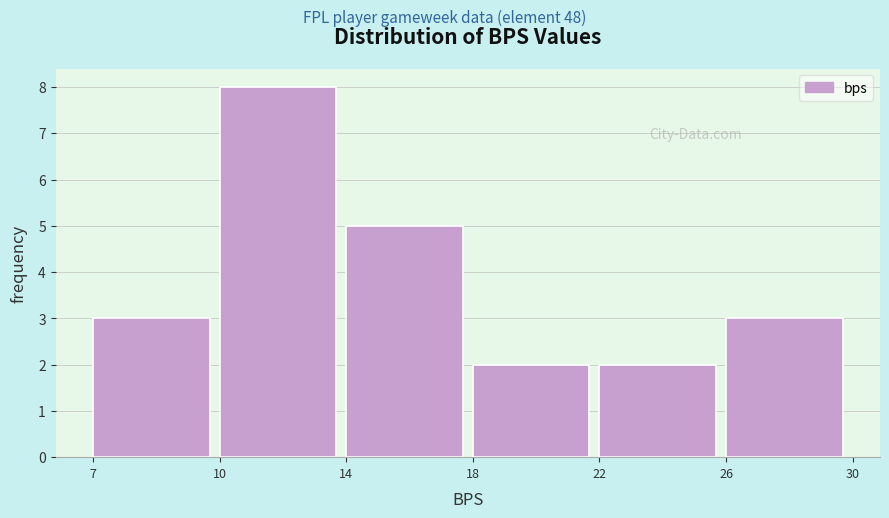

Reading right to left, extract all data points from this chart.

3	2	2	5	8	3